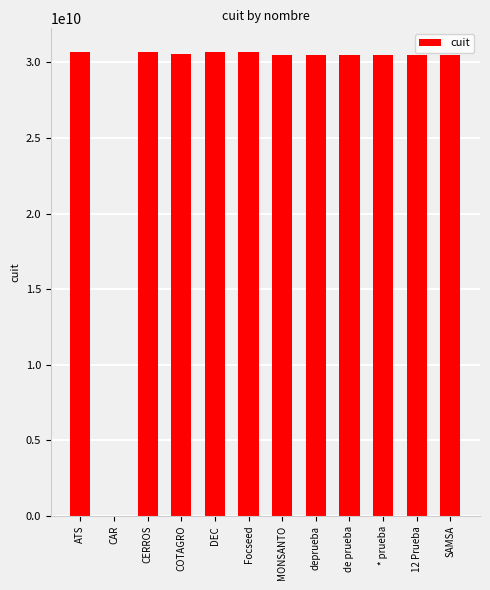

What is the sum of the values at de prueba and SAMSA?

61007017450